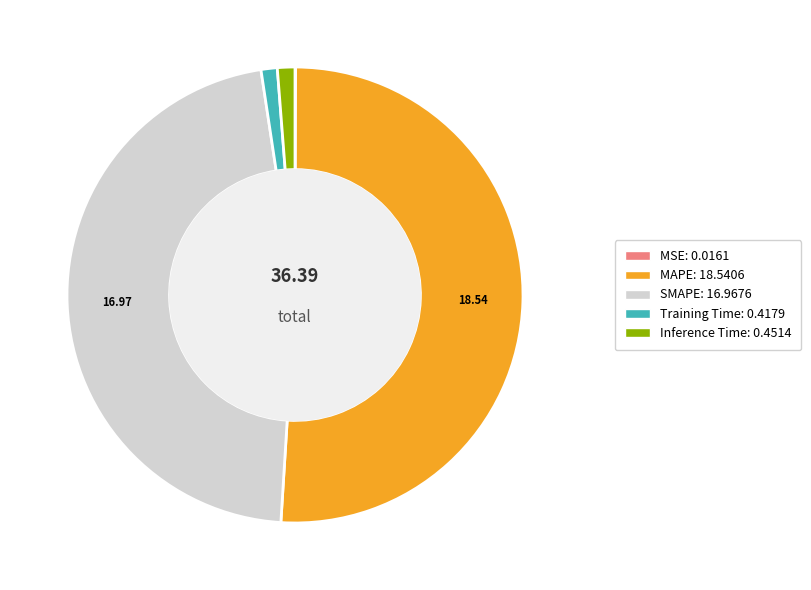

Is MAPE the majority of the pie?

Yes